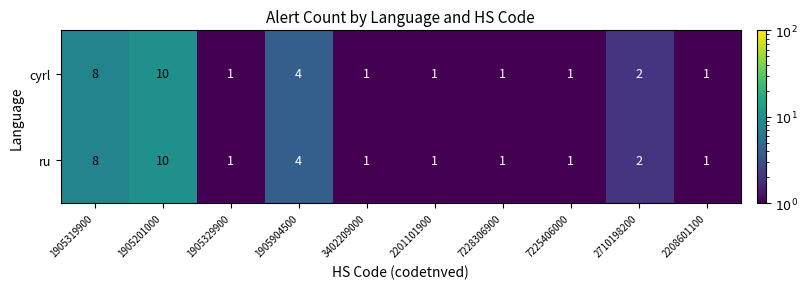

What is the maximum value shown in the chart?

10